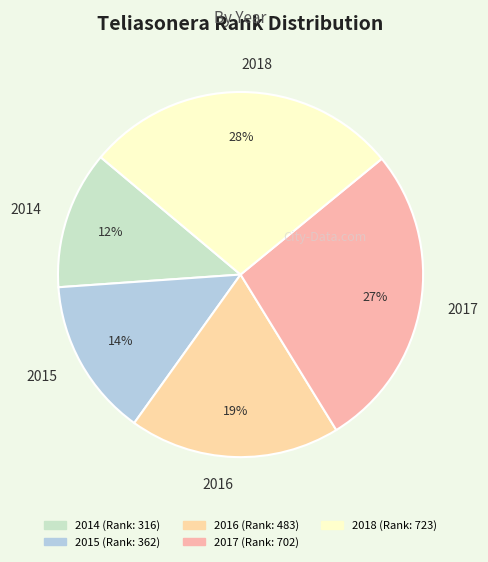

To the nearest percent, what portion does 2015 represent?

14%